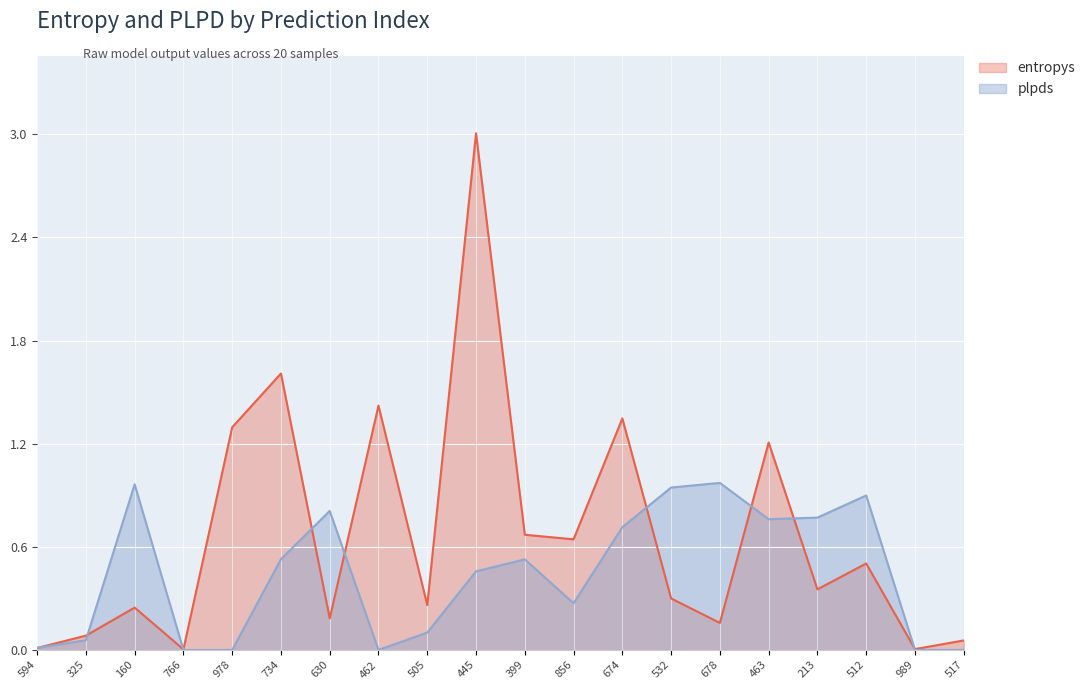

At how many categories does at least one series exceed 2?

1